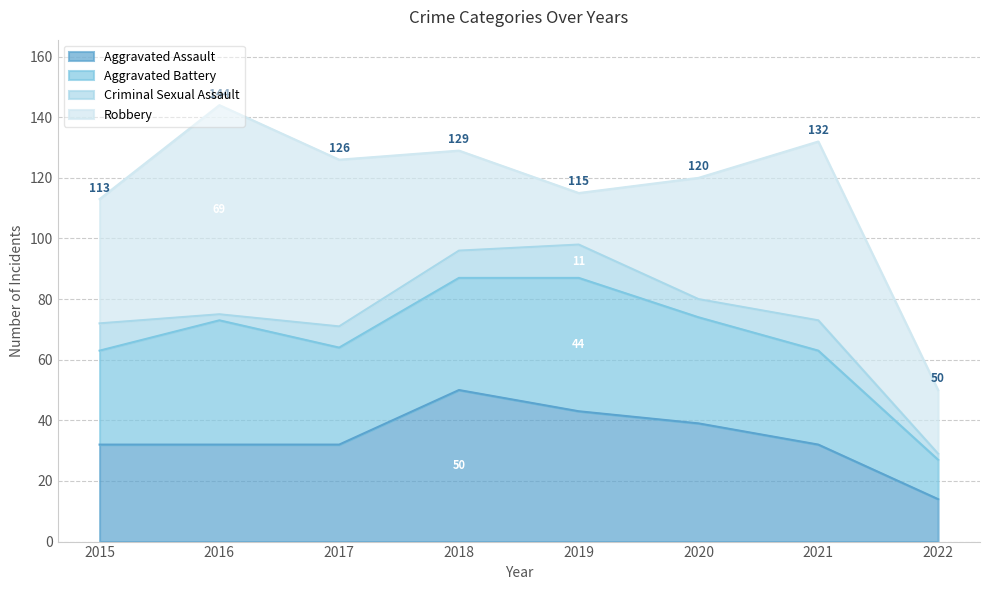

At which category is the sum across all series the highest?

2016